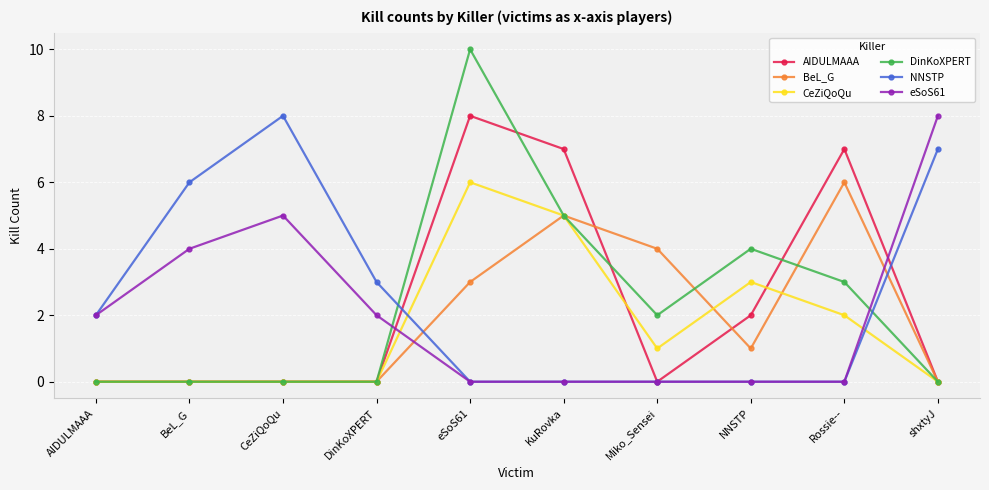

True or false: CeZiQoQu has a value of 0 at Miko_Sensei.

False